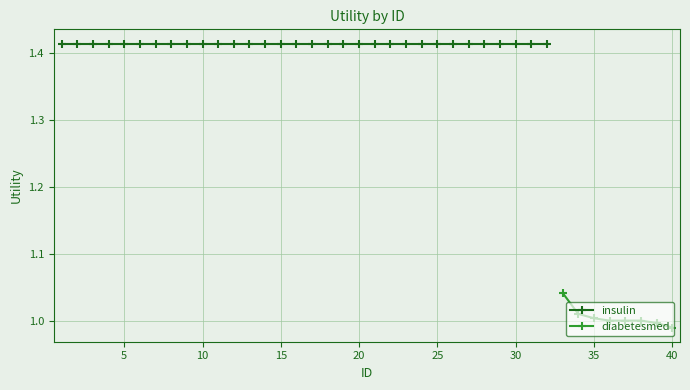

True or false: there are more than 1 points higher than both neighbors.

False